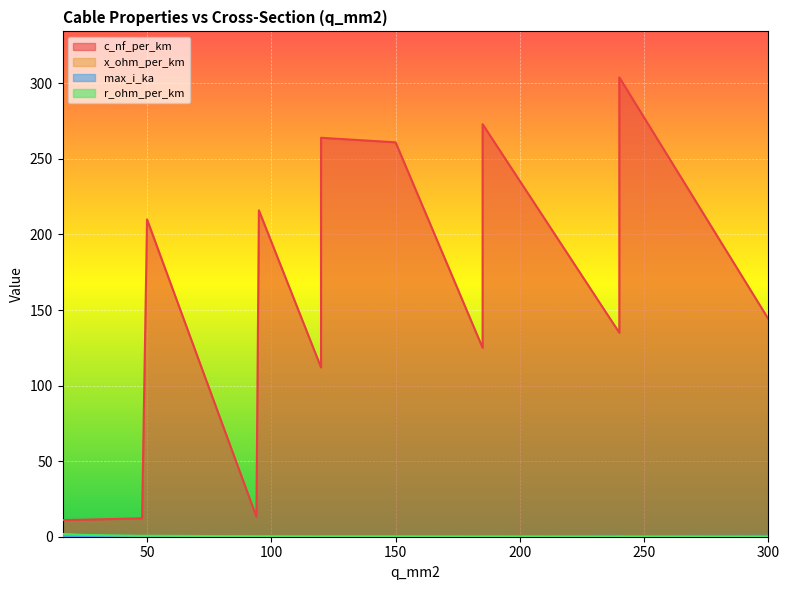

What is the label of the 13th point from the right?

24